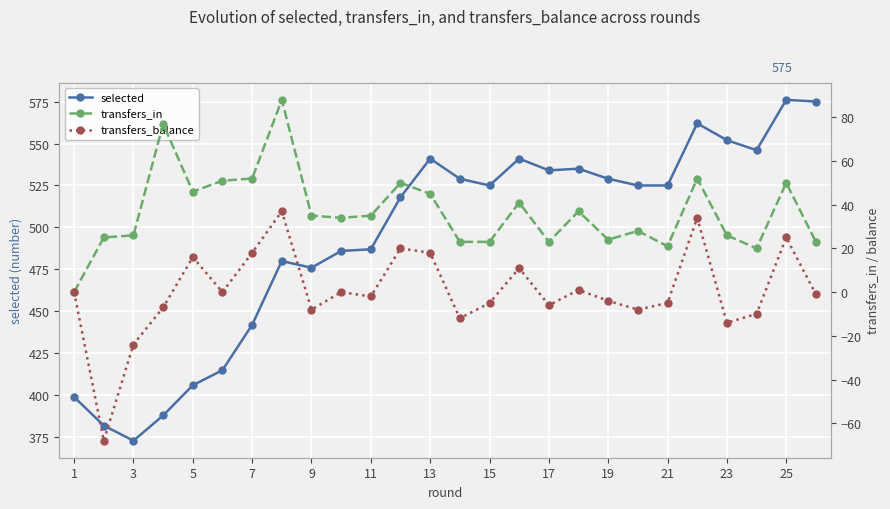

Is it true that selected equals 881 at 17?

False